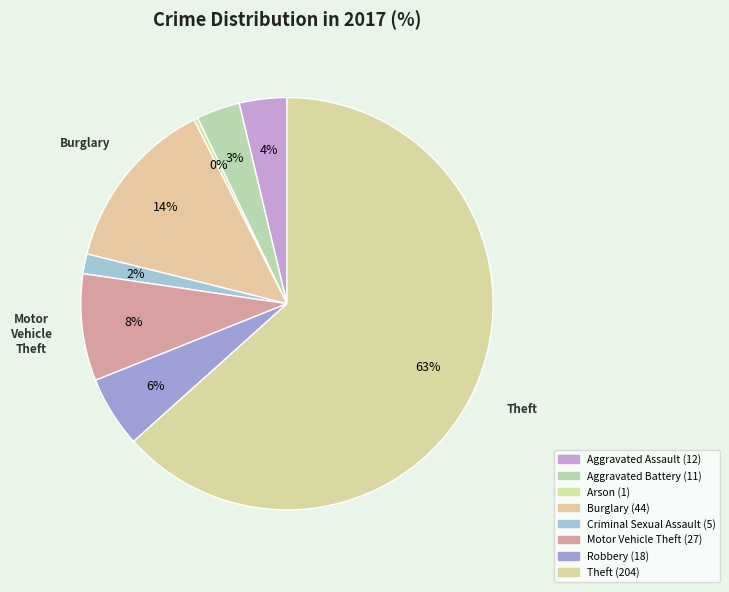

To the nearest percent, what is the combined percentage of Aggravated Battery and Motor Vehicle Theft?

12%